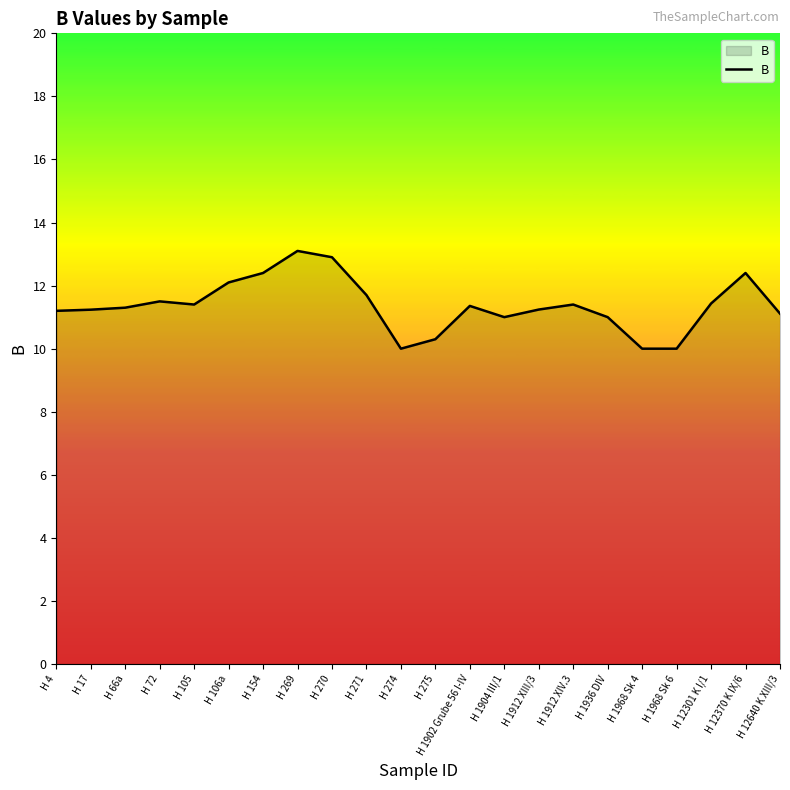

The chart shows a value of 17.6 at H 12370 K IX/6. True or false?

False